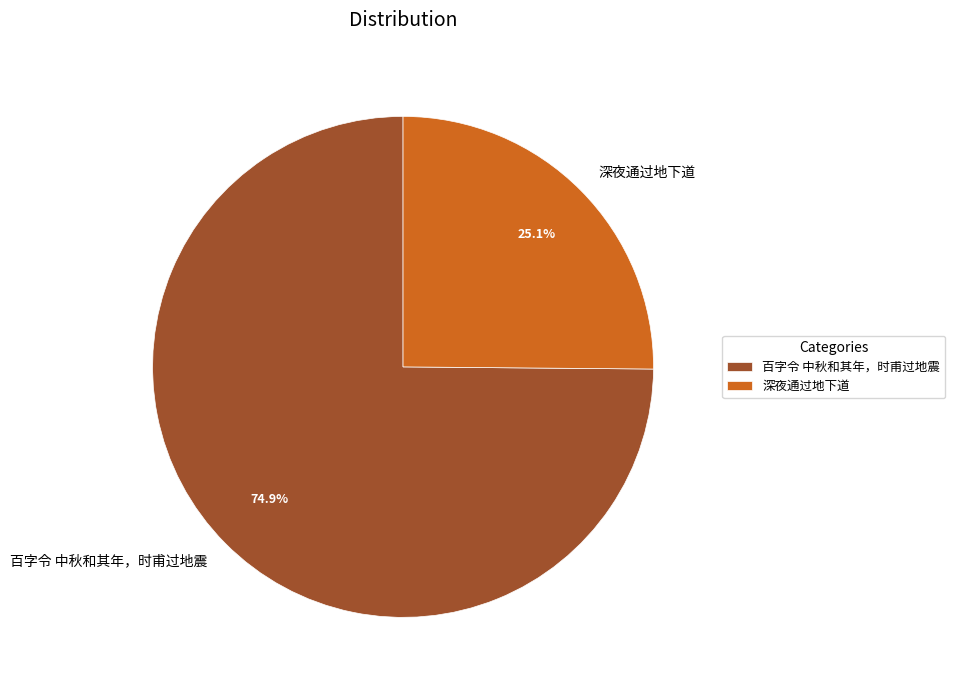

The 深夜通过地下道 slice represents 25% of the pie. True or false?

True